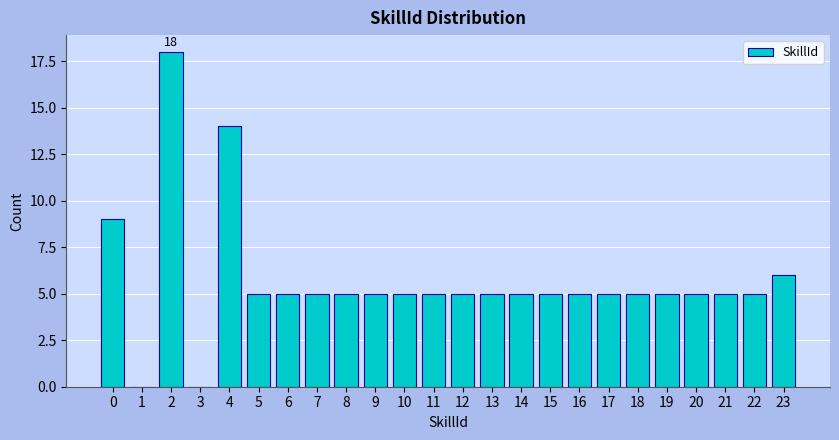

Reading left to right, list all the values displayed in this chart.

0=9	1=0	2=18	3=0	4=14	5=5	6=5	7=5	8=5	9=5	10=5	11=5	12=5	13=5	14=5	15=5	16=5	17=5	18=5	19=5	20=5	21=5	22=5	23=6